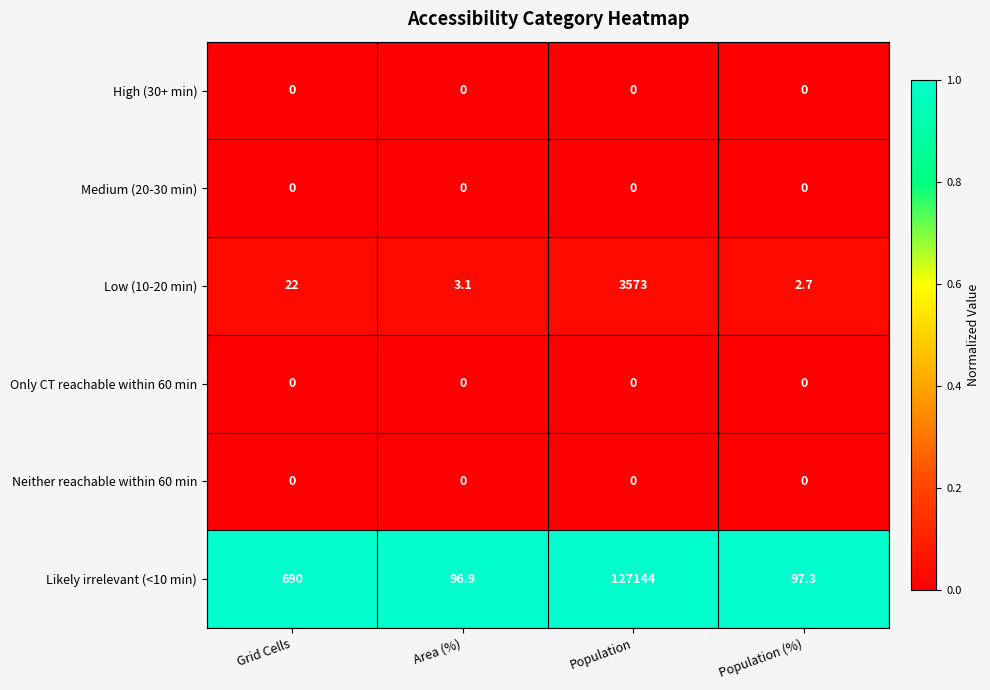

Which series has the largest range (max minus min)?

Likely irrelevant (<10 min)